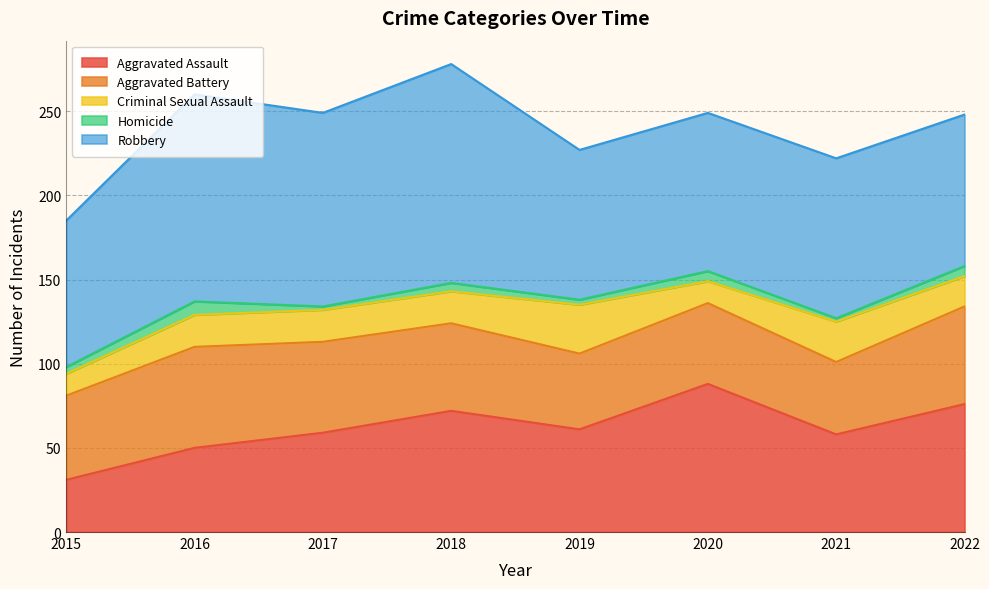

At 2015, list the series in order from largest to smallest.

Robbery, Aggravated Battery, Aggravated Assault, Criminal Sexual Assault, Homicide